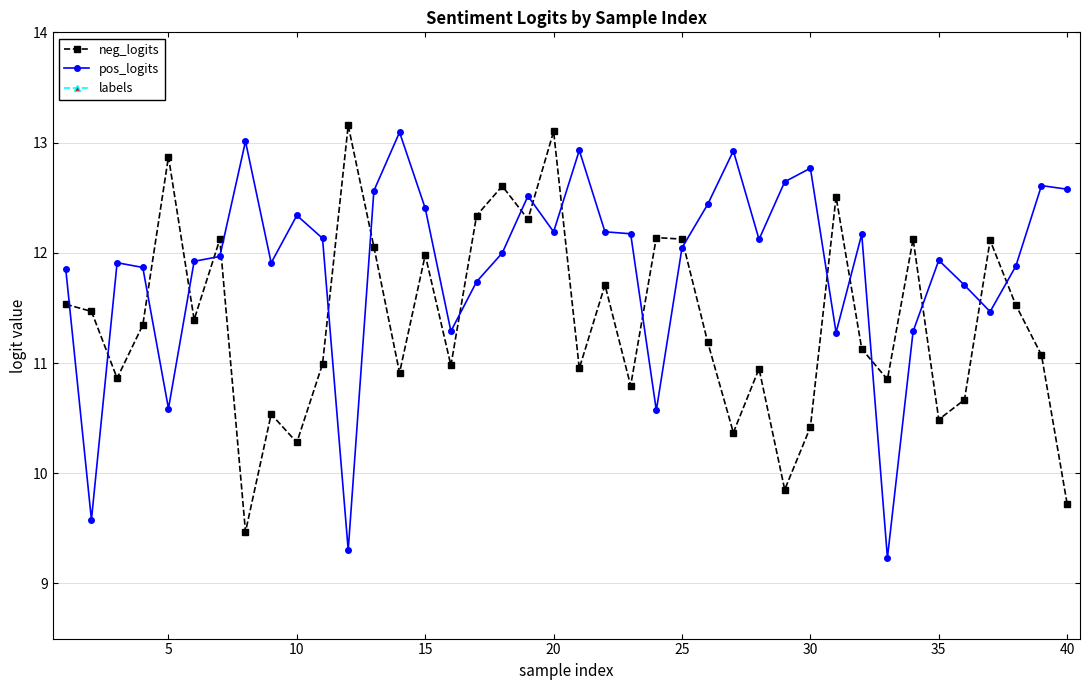

What is the value of the labels point at the 28th from the left?

1.0